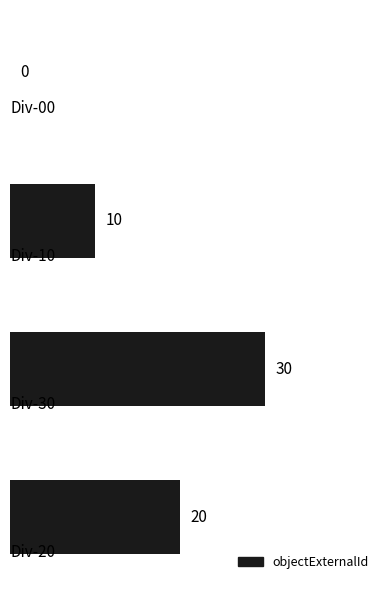

What is the greatest value displayed?

30